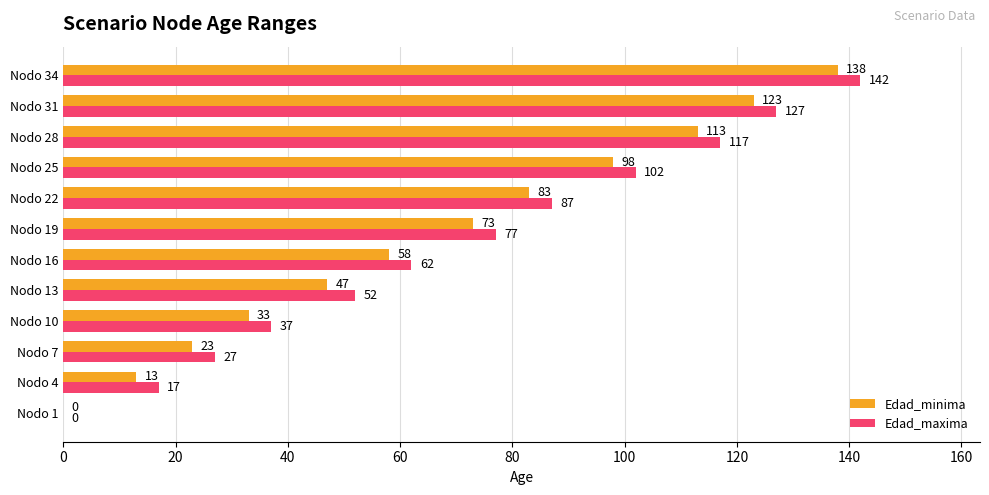

At which label does Edad_minima reach its peak?

Nodo 34